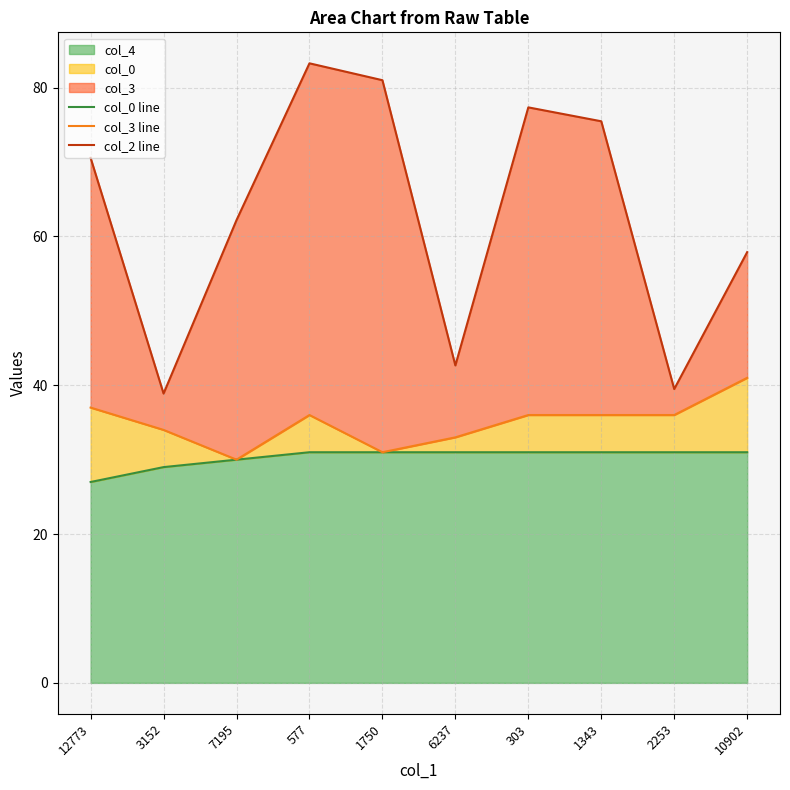

What is the spread (max minus min) of values at 6237?

11.7